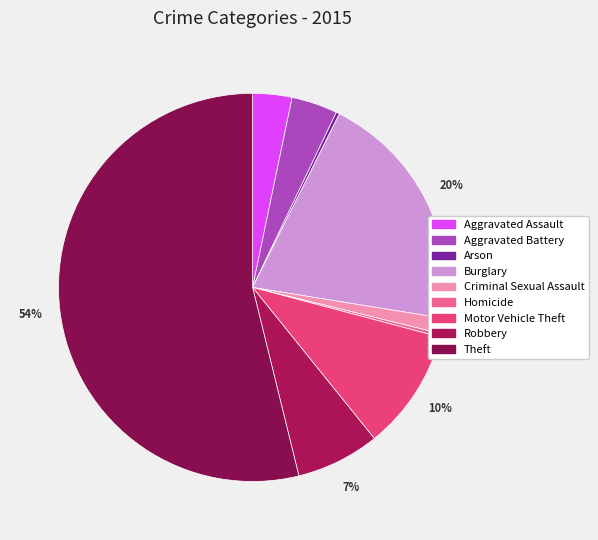

What is the smallest slice in the pie chart?

Arson